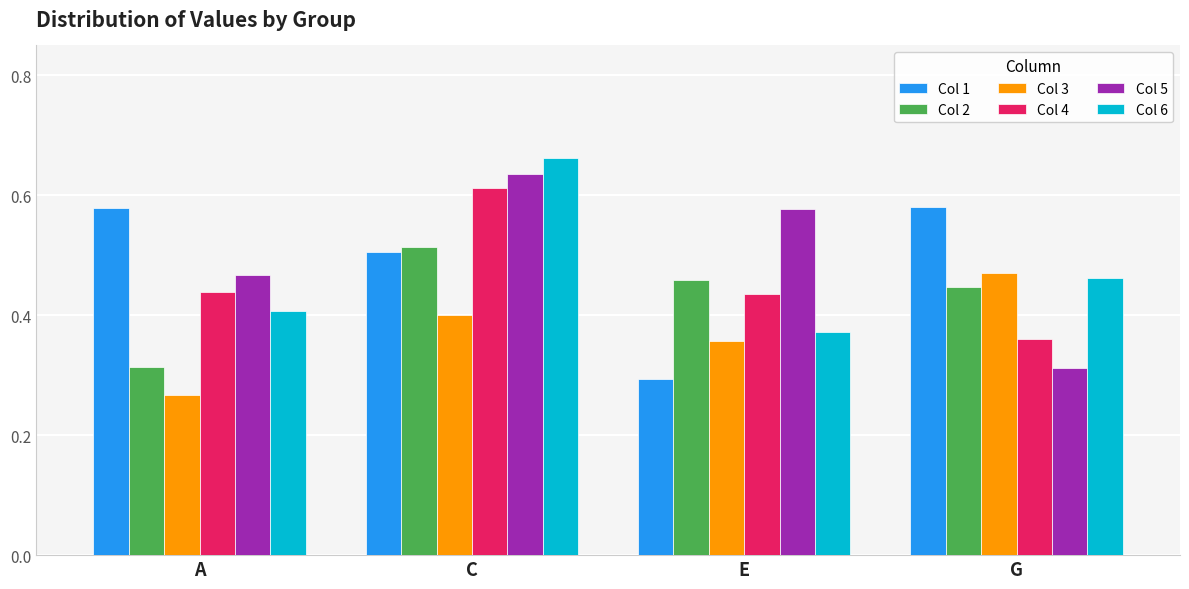

What is the label of the 4th bar from the right?

A